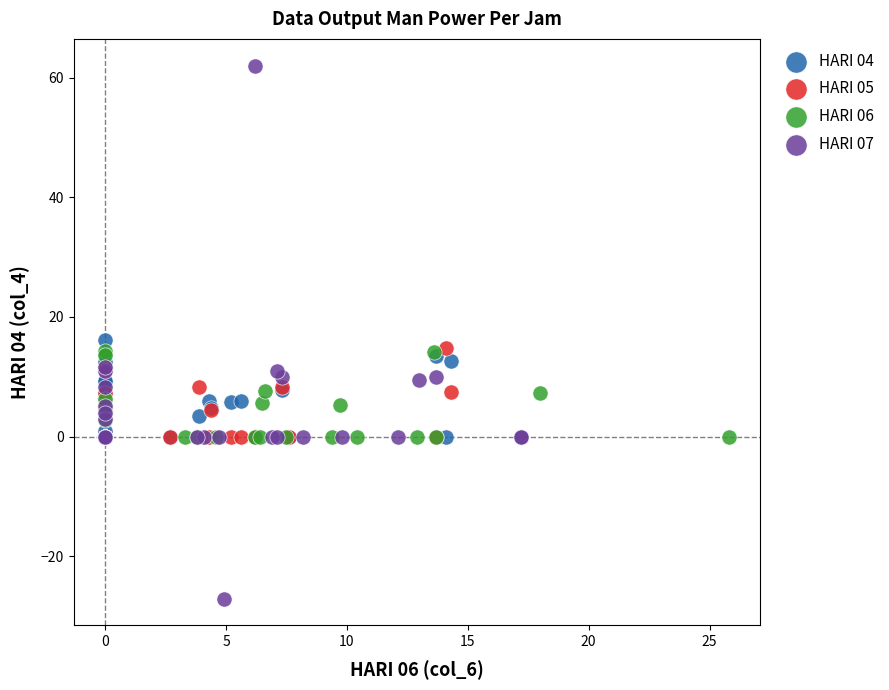

Which series reaches the minimum Y coordinate?

HARI 07